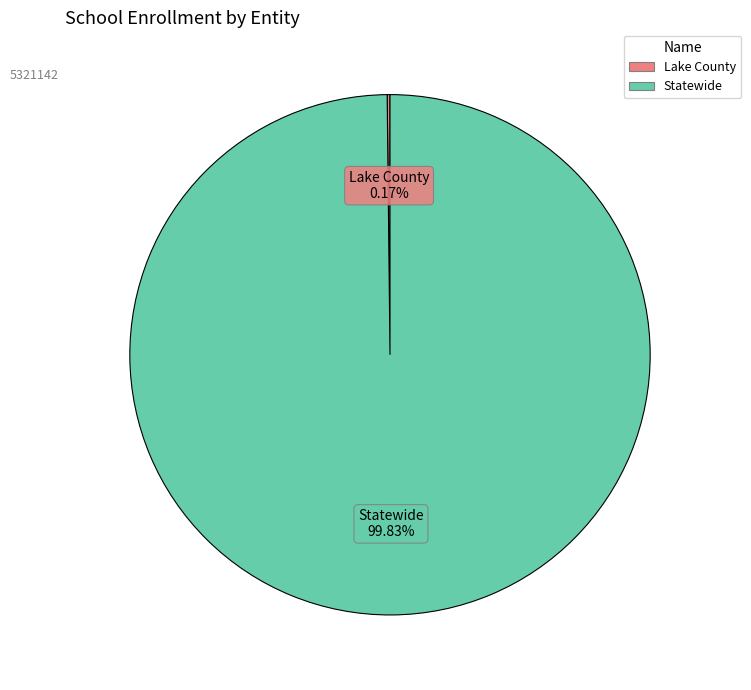

Which slice represents more than half of the pie?

Statewide